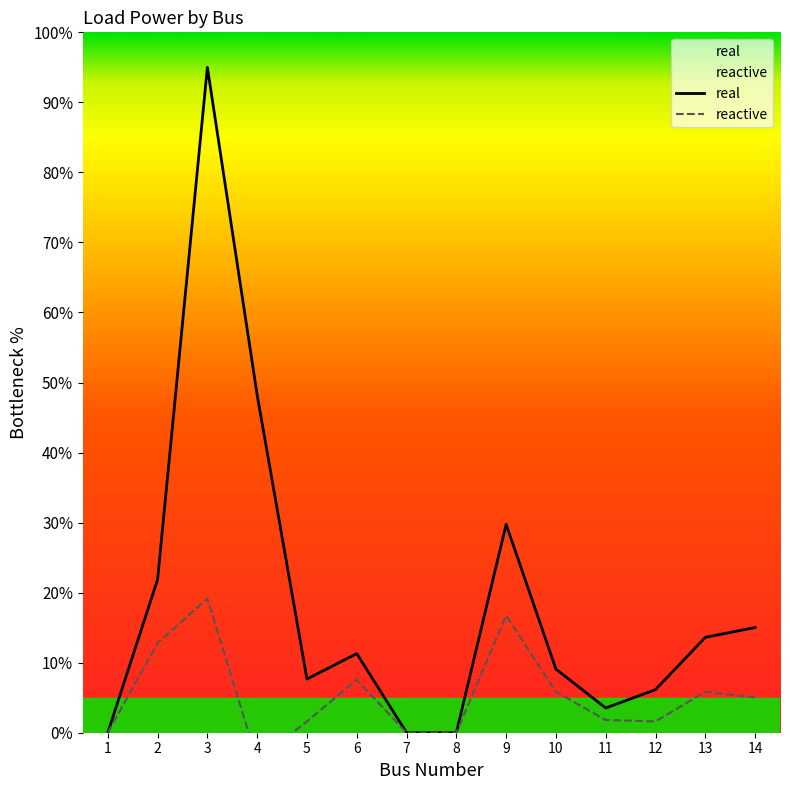

At which label does reactive first exceed 5?

2